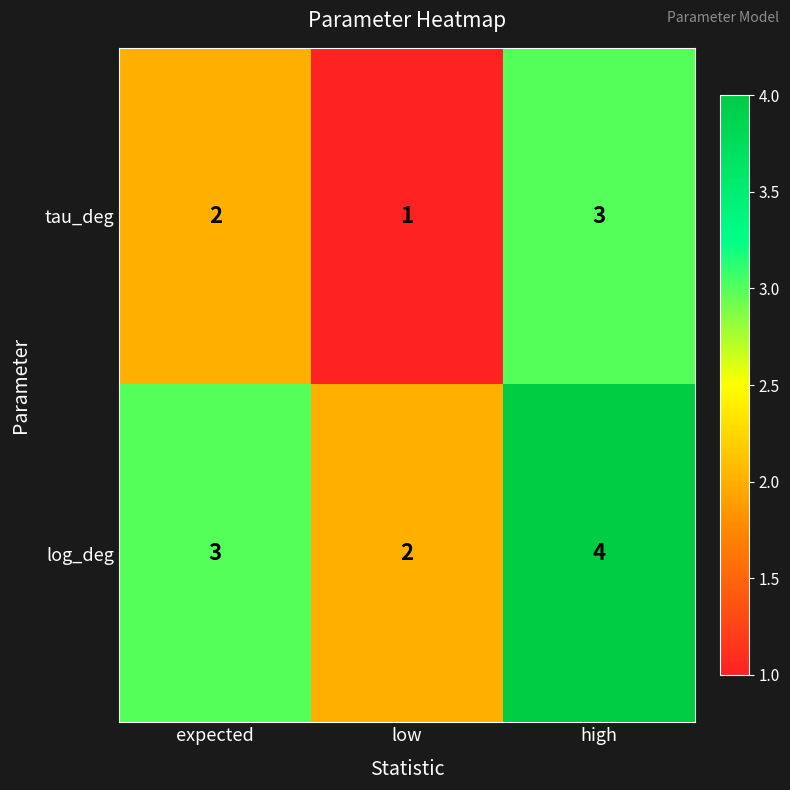

At which category does the chart reach its minimum across all series?

low